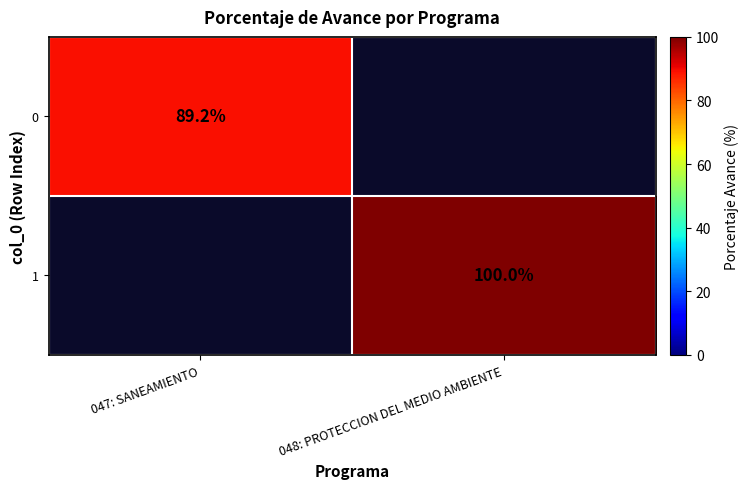

At which category does the chart reach its minimum across all series?

047: SANEAMIENTO